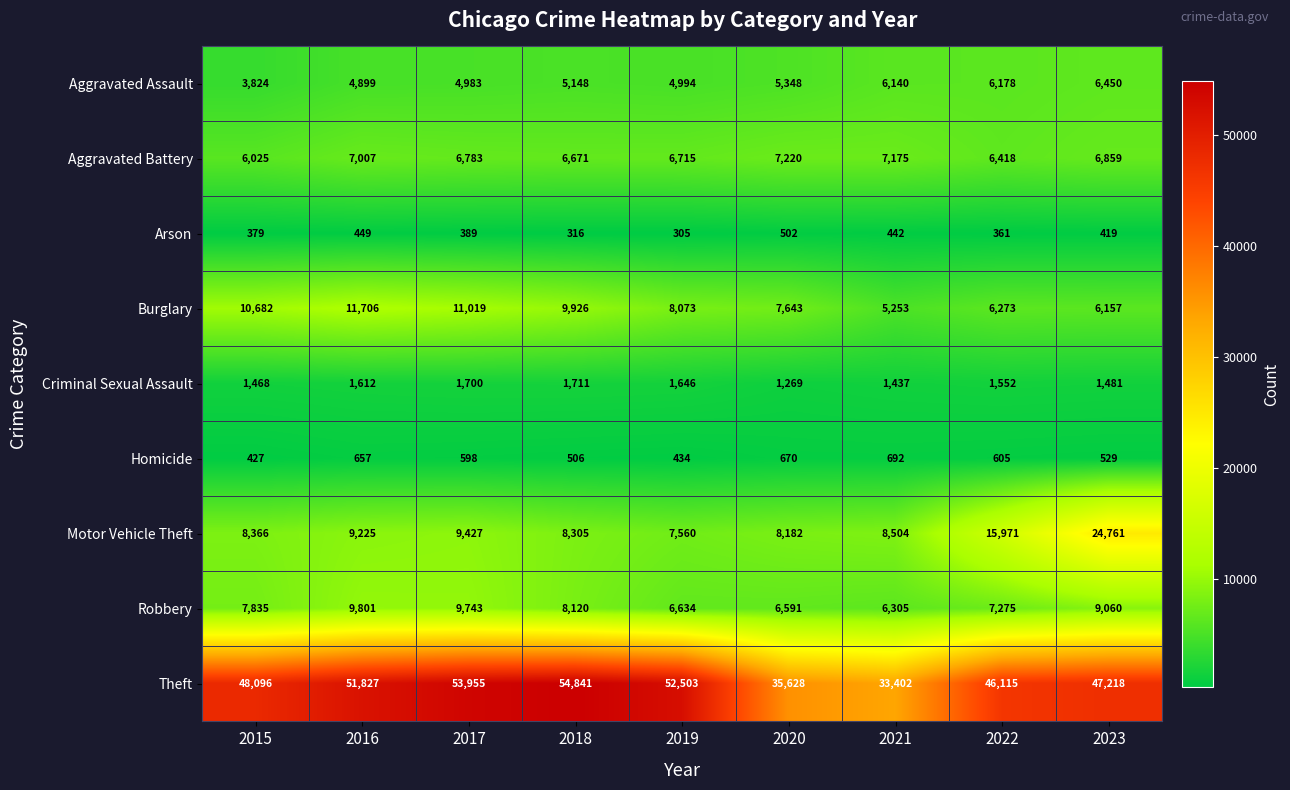

What is the total value across all series at 2017?

98597